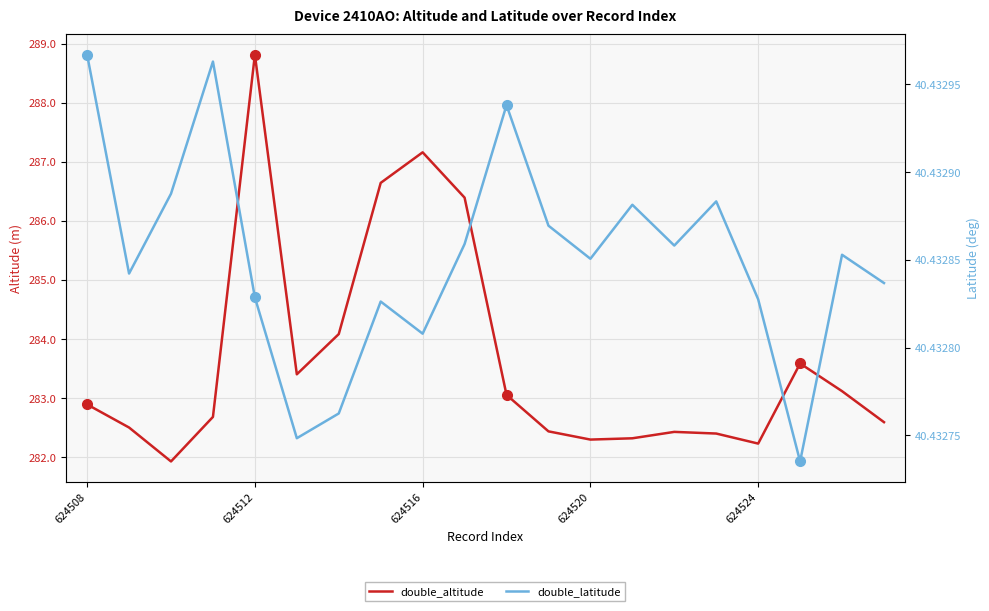

True or false: double_latitude and double_altitude cross at least once.

False